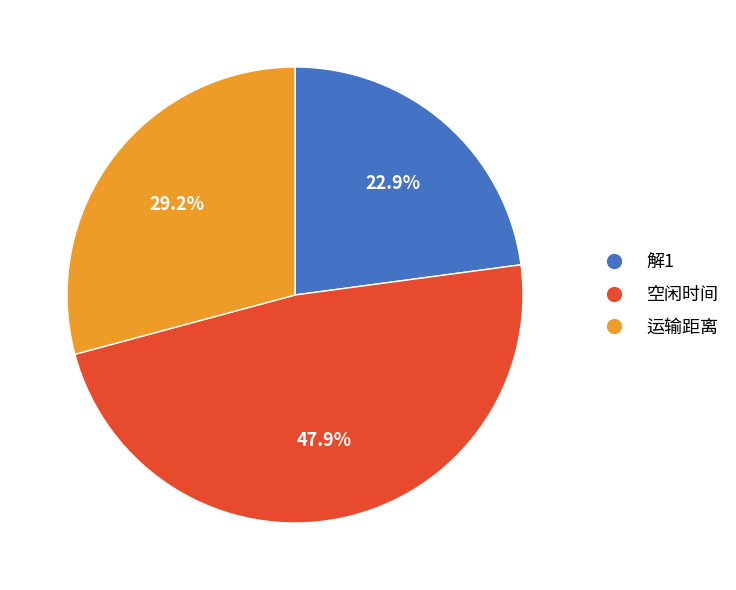

To the nearest percent, what portion does 空闲时间 represent?

48%